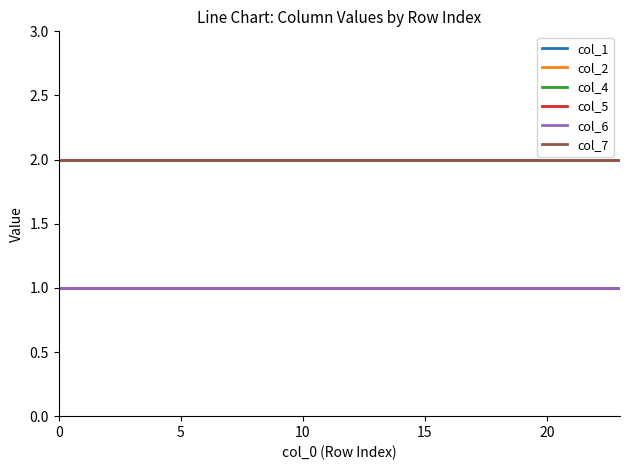

Is this an area chart (filled region under the line)?

No